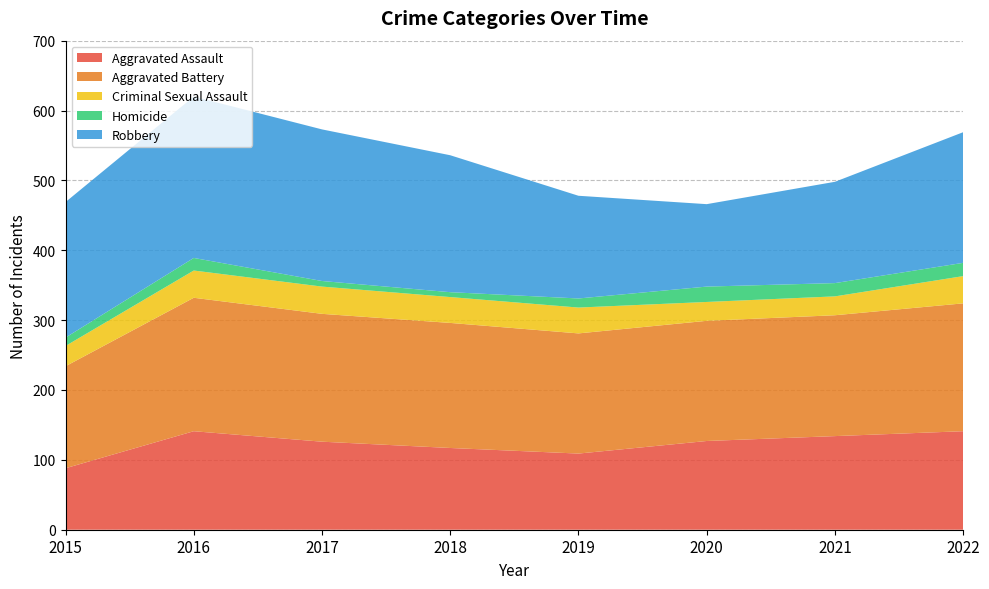

True or false: Aggravated Assault and Criminal Sexual Assault cross at least once.

False